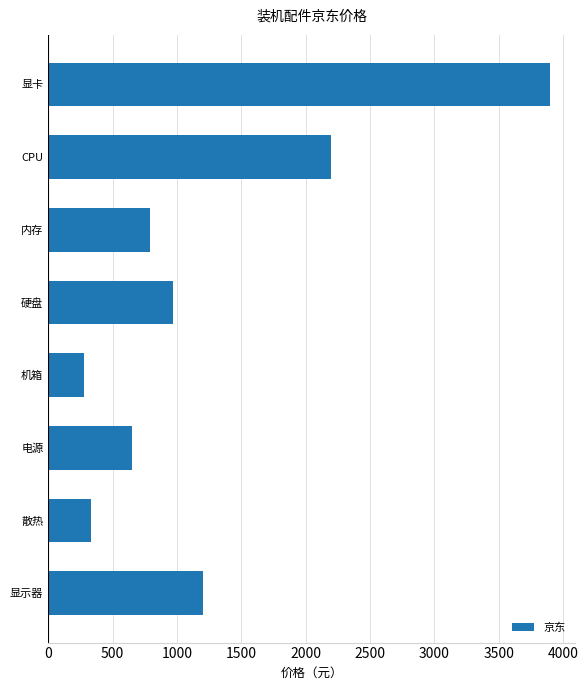

Count the number of categories in the chart.

8